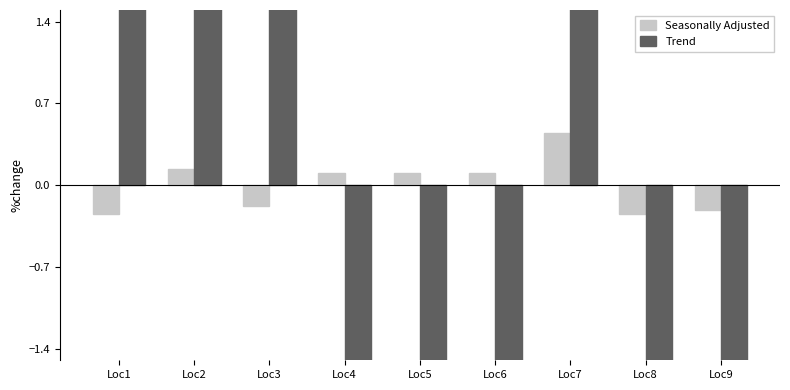

What is the minimum value shown in the chart?

-7.1